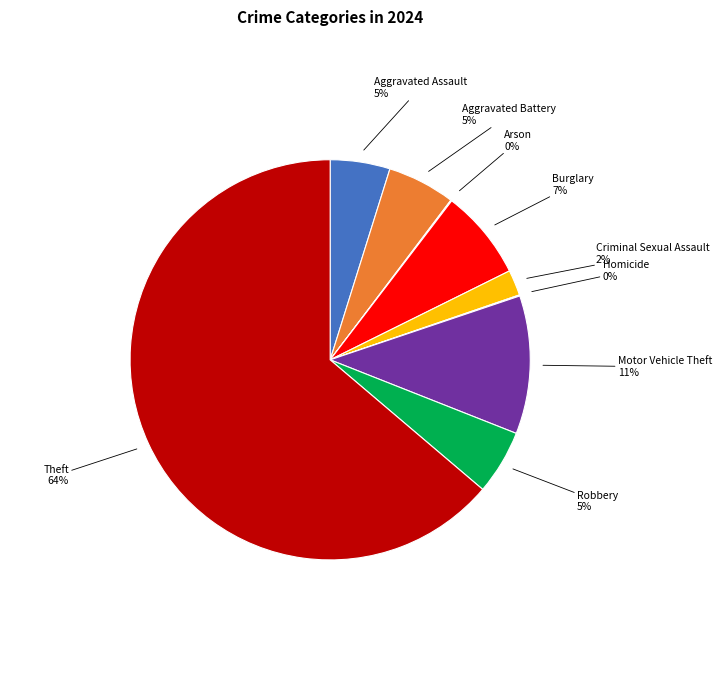

Is there any slice that represents more than half of the pie?

Yes